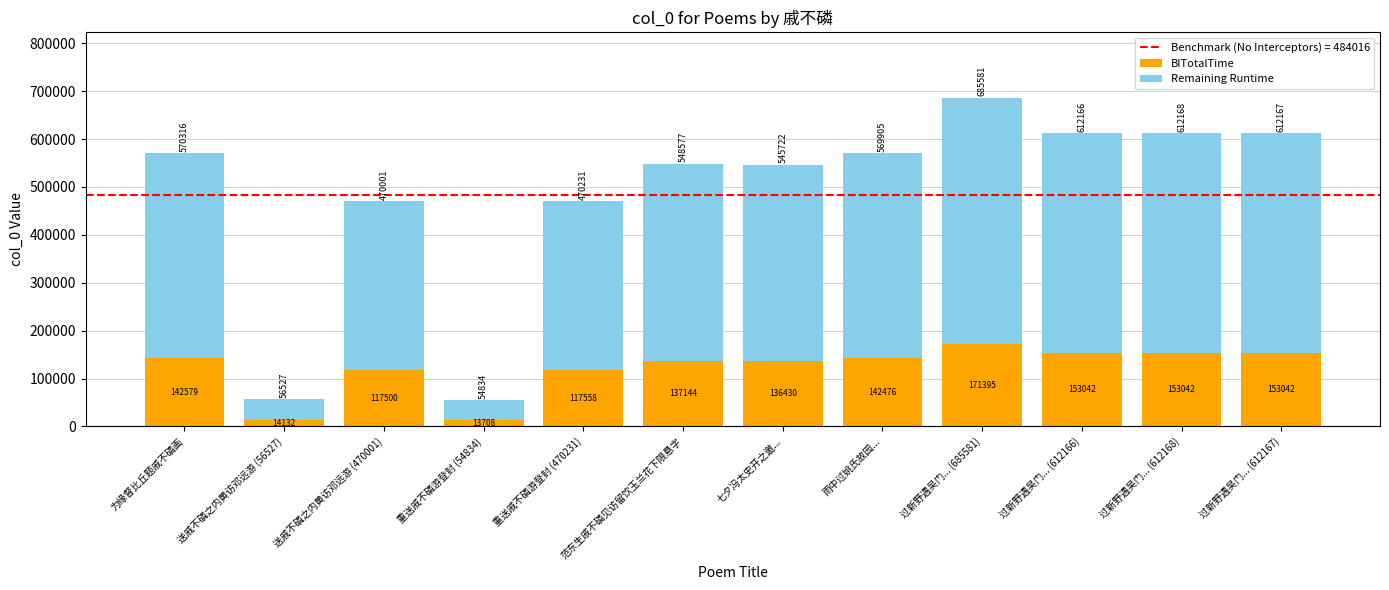

At which label does BITotalTime reach its peak?

过新野遇吴门... (685581)